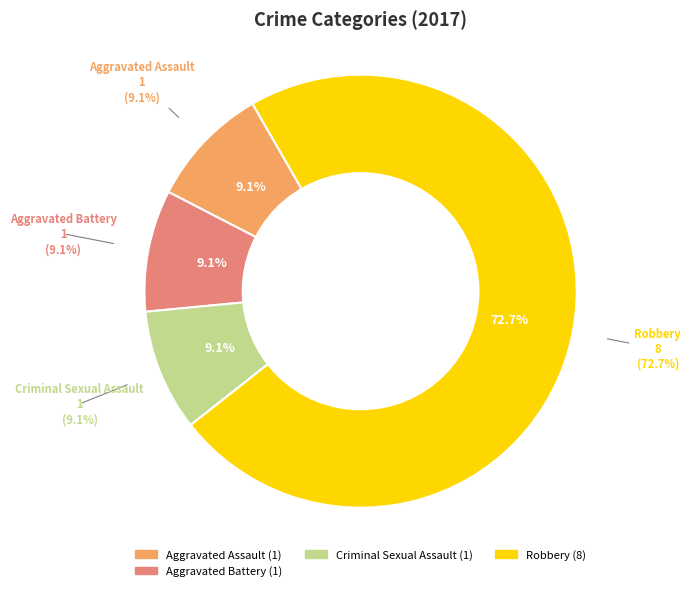

What portion of the pie excludes Aggravated Battery?

90.9%